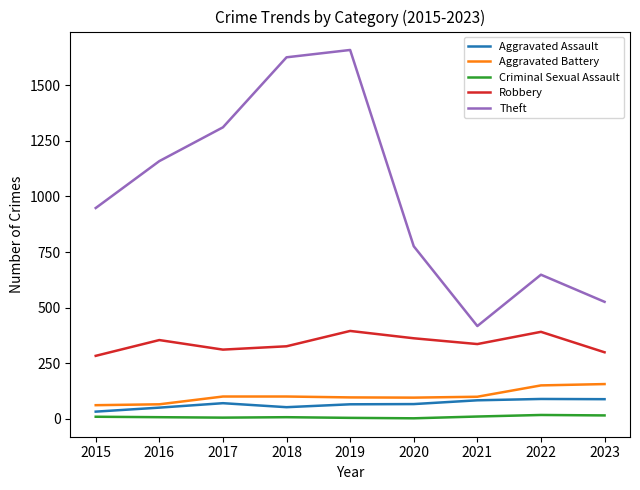

True or false: Aggravated Battery has a value of 26 at 2020.

False